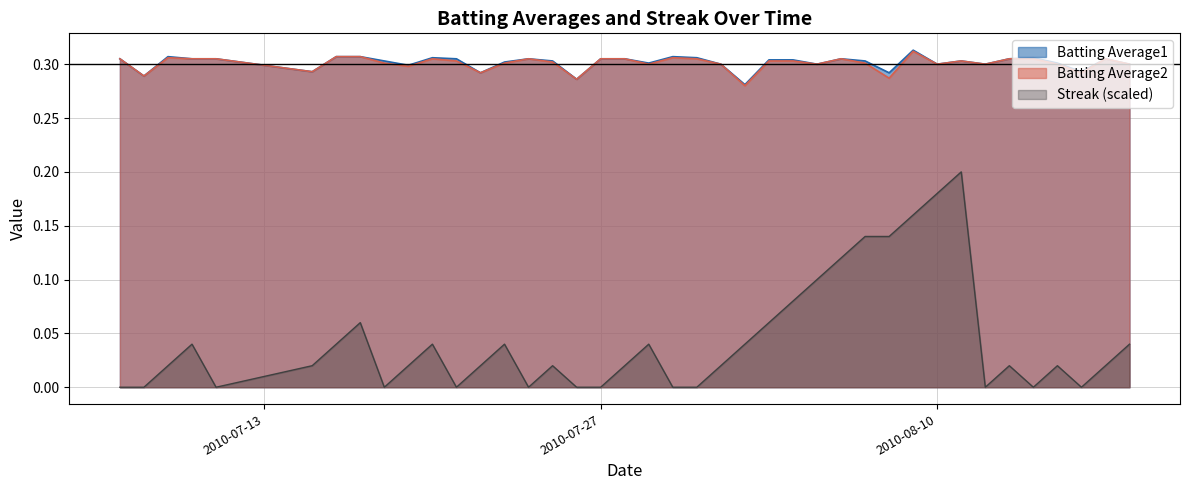

Which series has the largest total across all categories?

Batting Average1